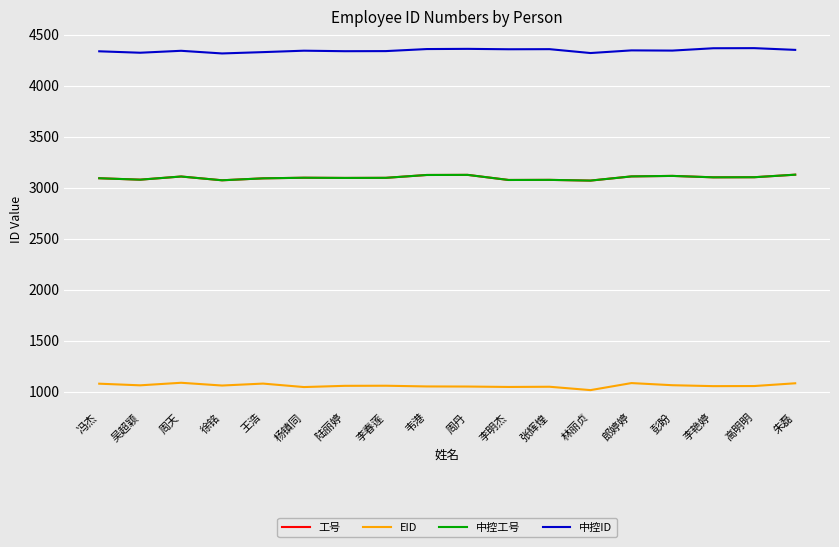

What are all the series names shown in the legend?

工号, EID, 中控工号, 中控ID